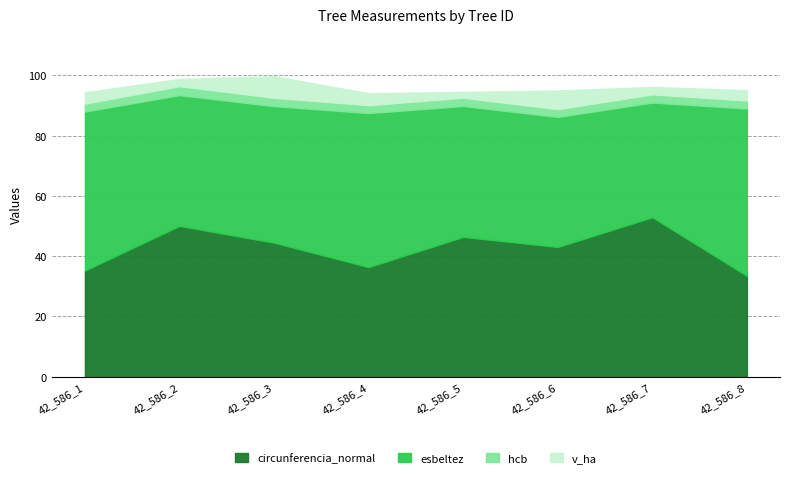

Where is the first local minimum for esbeltez?

42_586_2